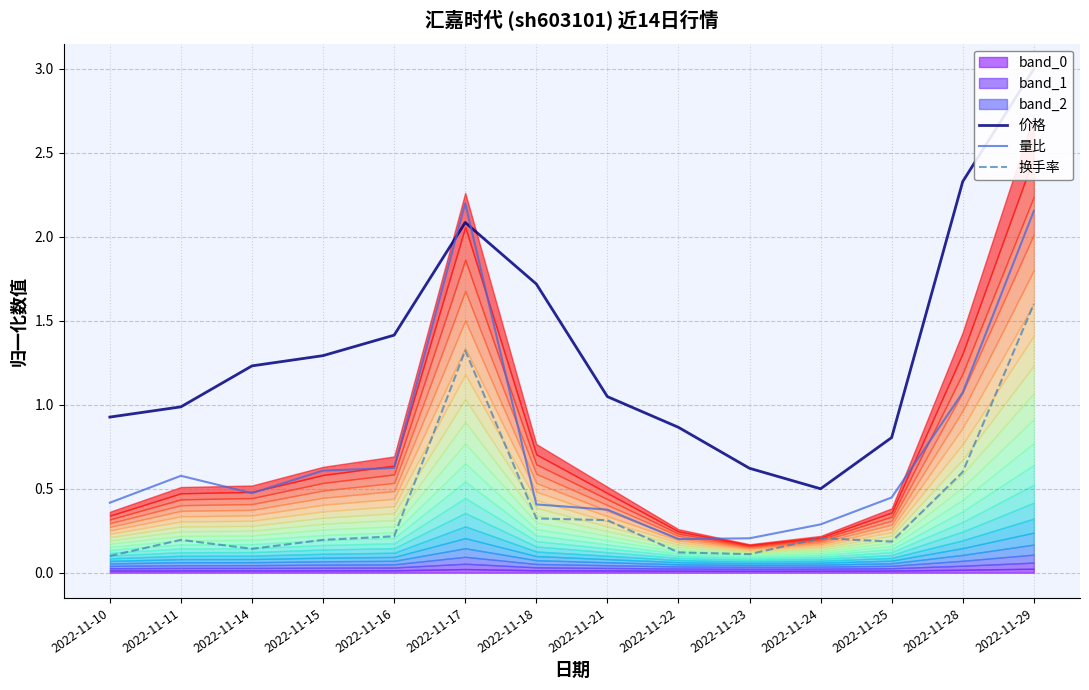

Where is the first local minimum for 价格?

2022-11-24